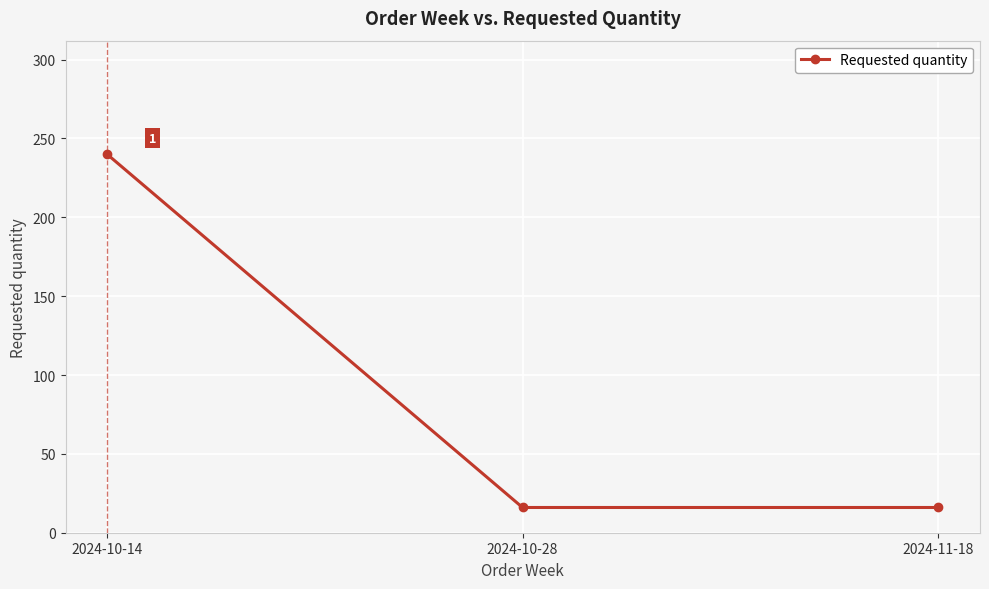

What is the difference between the maximum and minimum values?

224